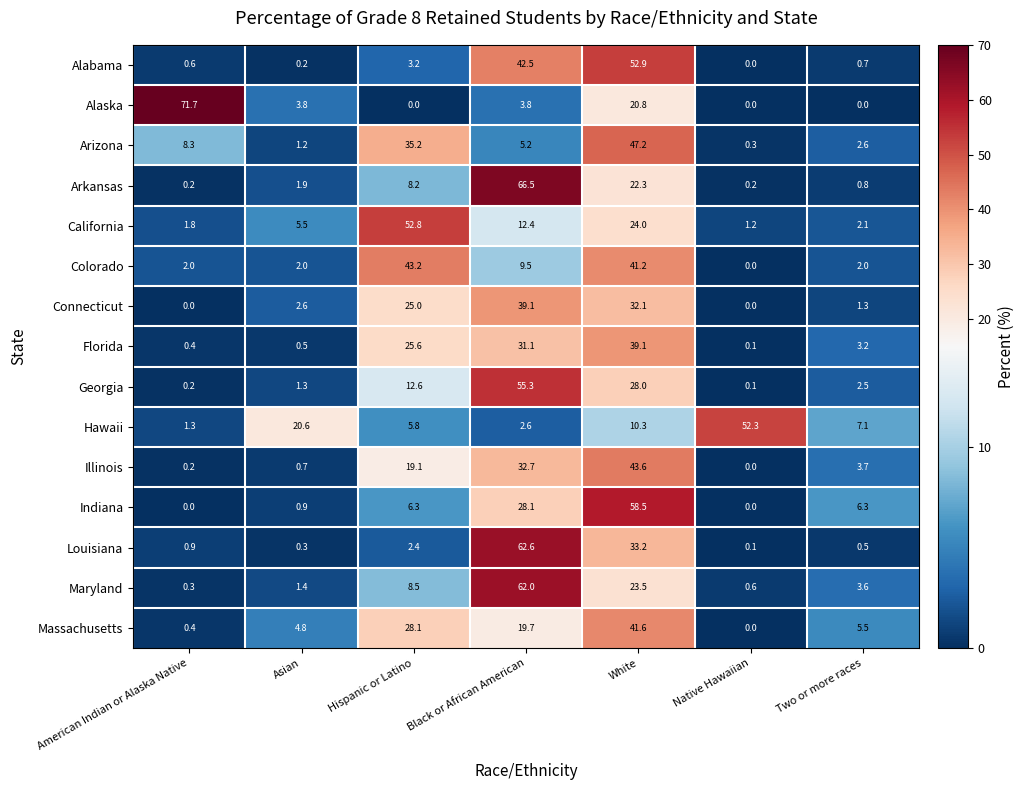

How many series are shown in this chart?

15